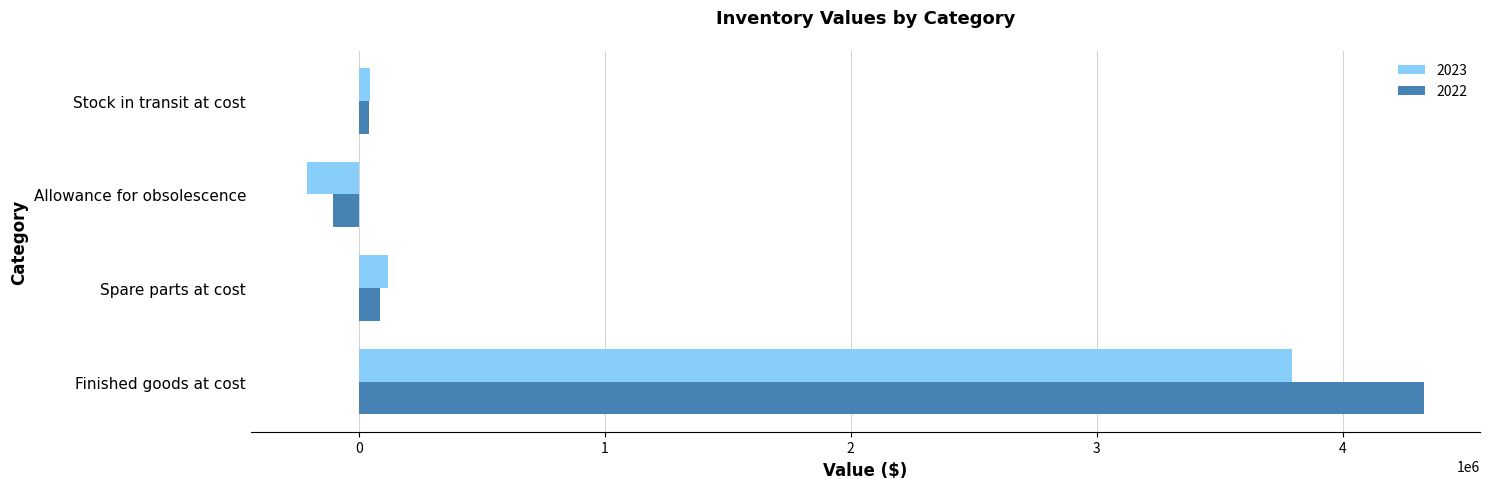

What is the minimum value for 2022?

-105685